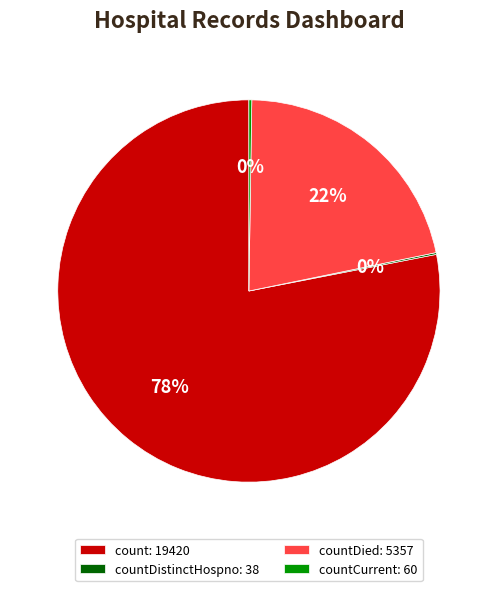

Which category has the biggest portion of the pie?

count: 19420